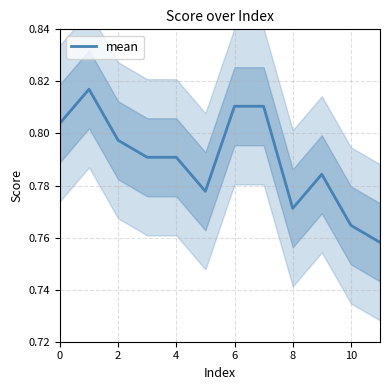

The mean series shows 1.2 at 2. True or false?

False